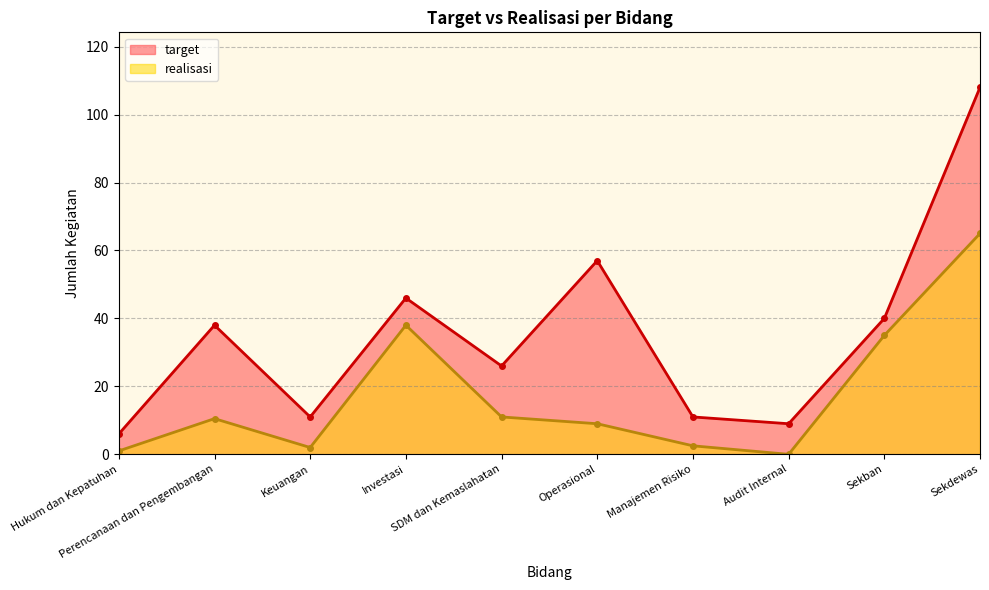

Is the value of realisasi at Perencanaan dan Pengembangan greater than the value of target at Keuangan?

No